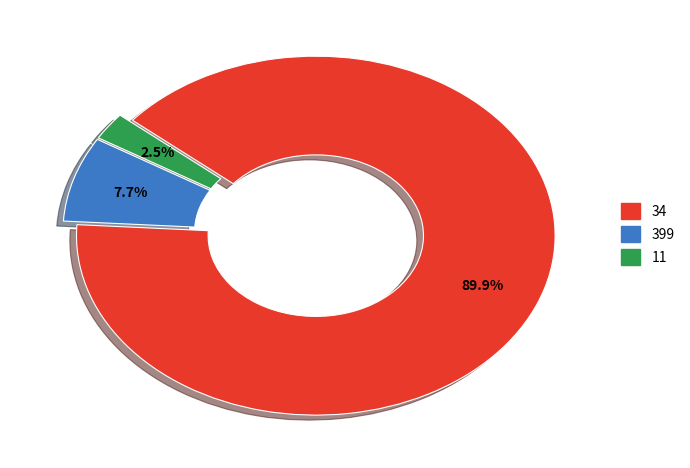

Which category has the smallest portion of the pie?

11